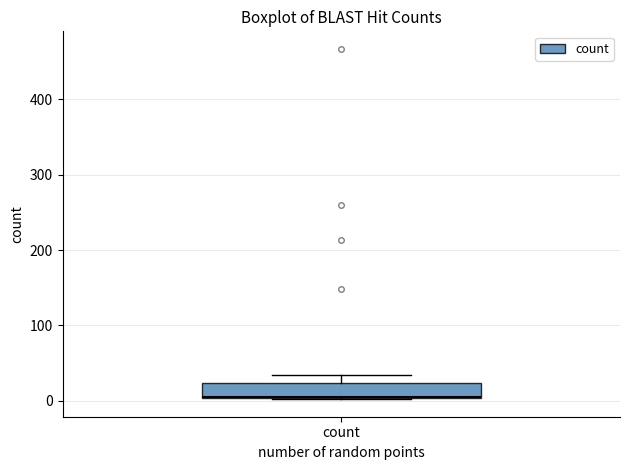

Read this box plot against the y-axis: the position of the median line, the range covered by the box, and the ends of both whiskers. The values are not printed on the chart, so give them approximately, as read against the axis.

median 10, box 0 to 20, whiskers 0 to 30